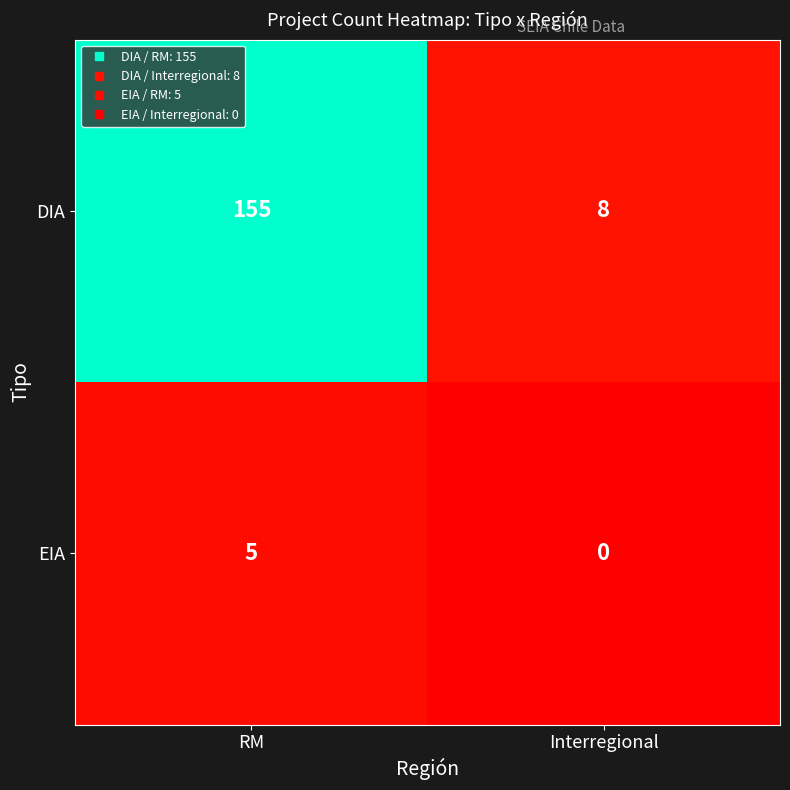

Rank the series by their maximum value, from lowest to highest.

EIA, DIA